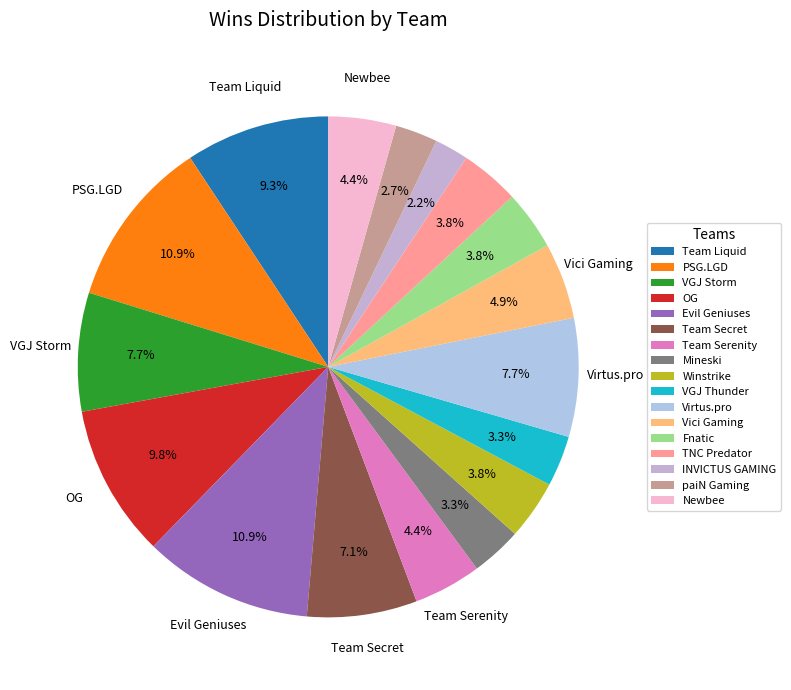

Is PSG.LGD the majority of the pie?

No